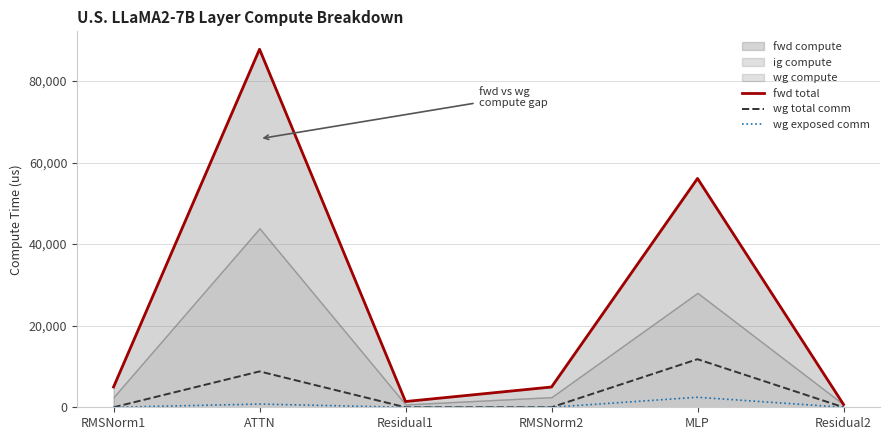

What is the minimum value for fwd total?

704.3